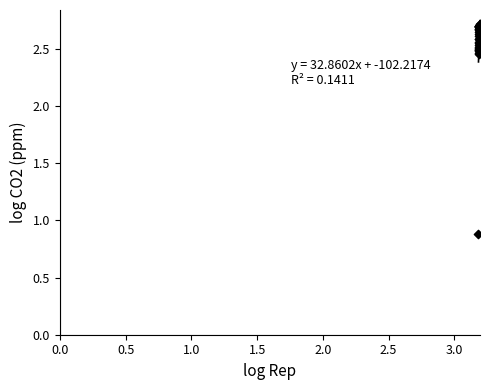

What Y value in the scatter plot is closest to 1?

0.9